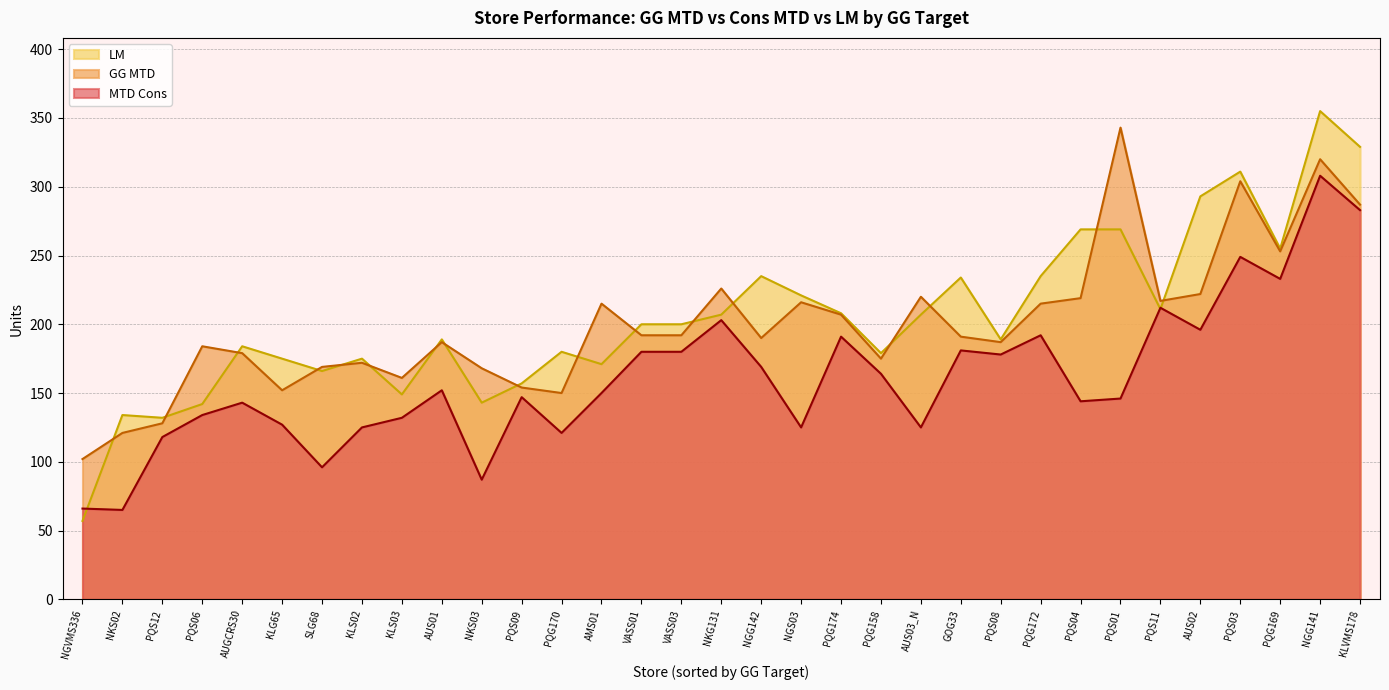

Which series has the largest range (max minus min)?

LM